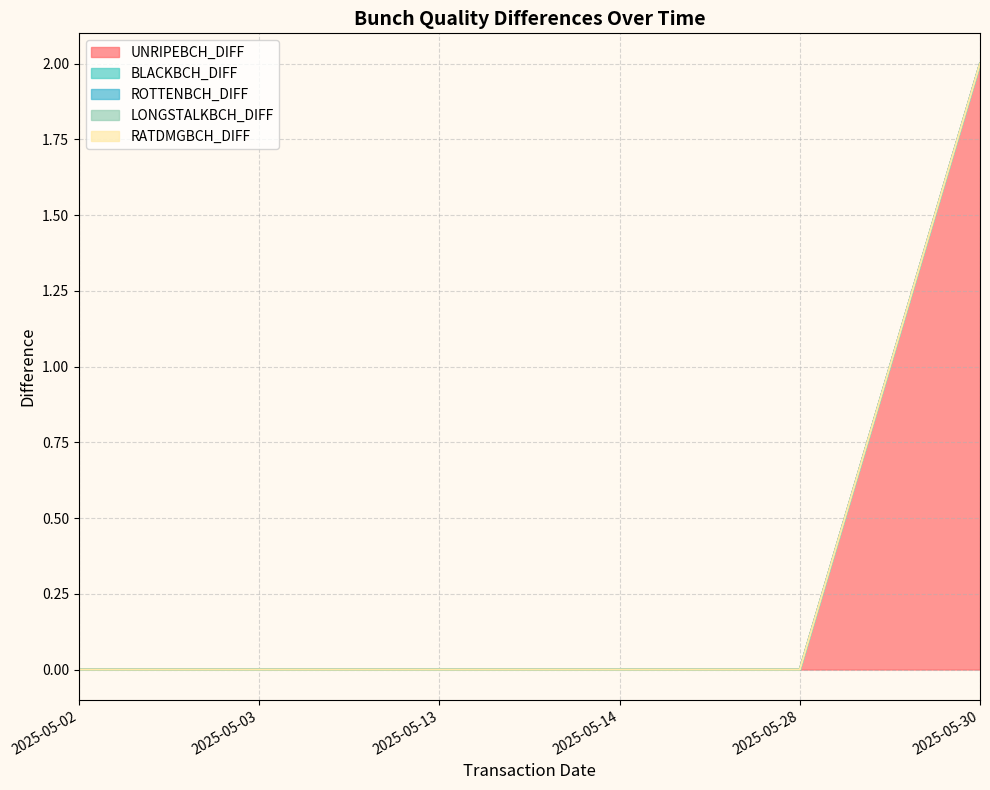

True or false: RATDMGBCH_DIFF and BLACKBCH_DIFF intersect in this chart.

False